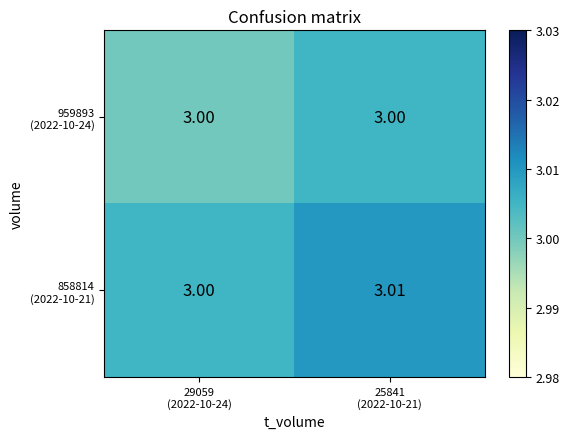

How many categories are shown in the chart?

2